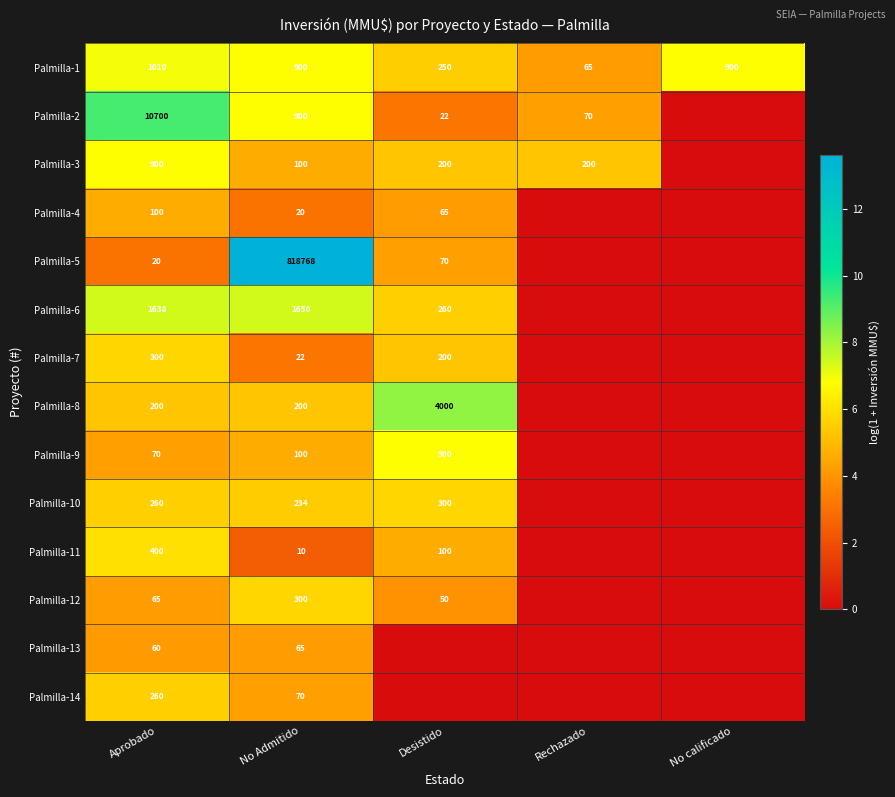

What is the average value of the Palmilla-1 series?

625